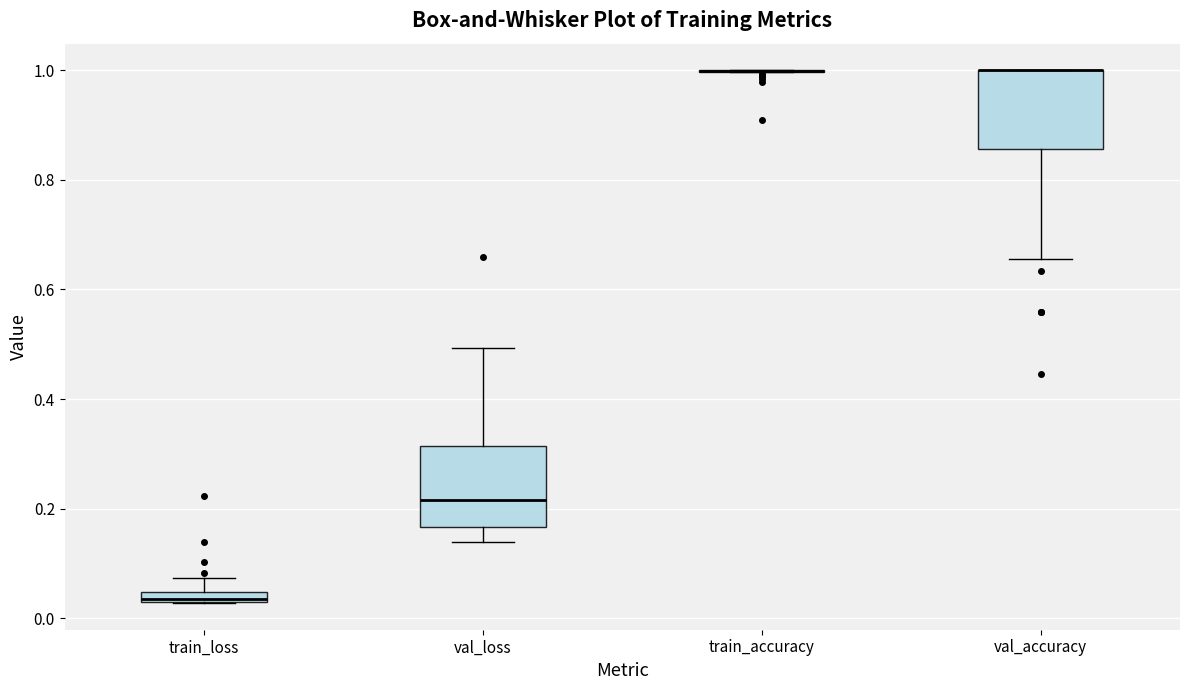

Where does the median line of the box for val_loss sit on the y-axis? The values are not printed on the chart, so give them approximately, as read against the axis.

0.22